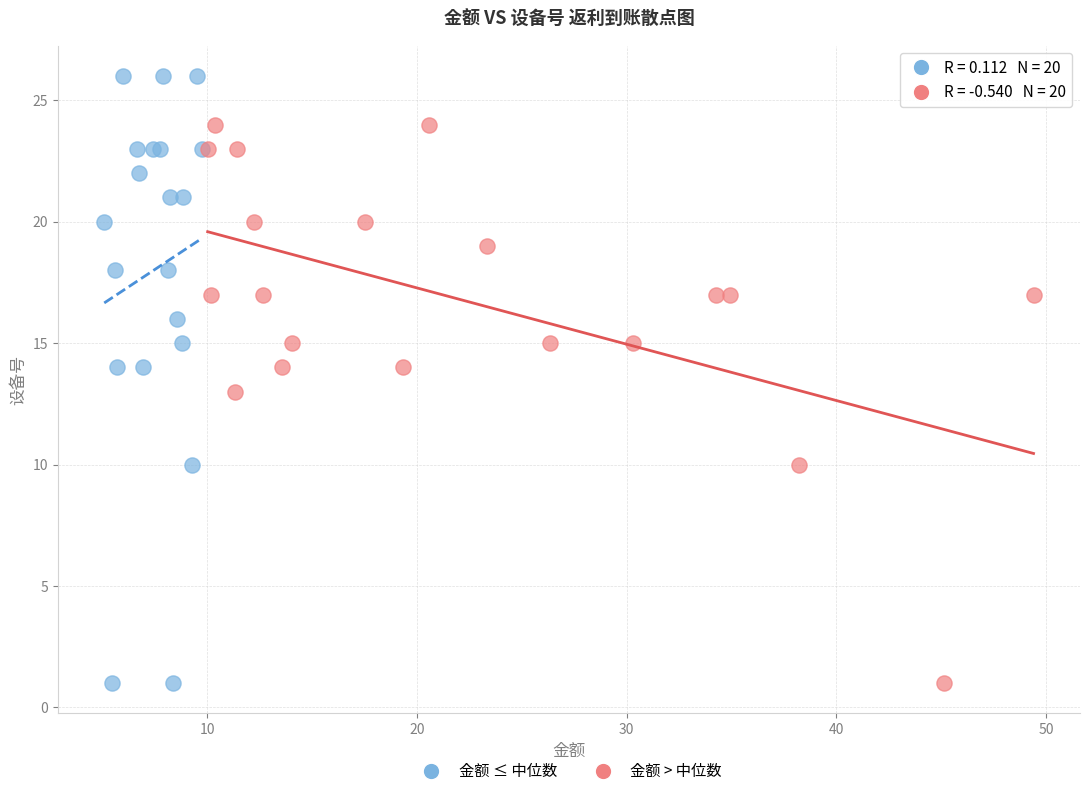

Which series has the largest Y range (max minus min)?

金额 ≤ 中位数